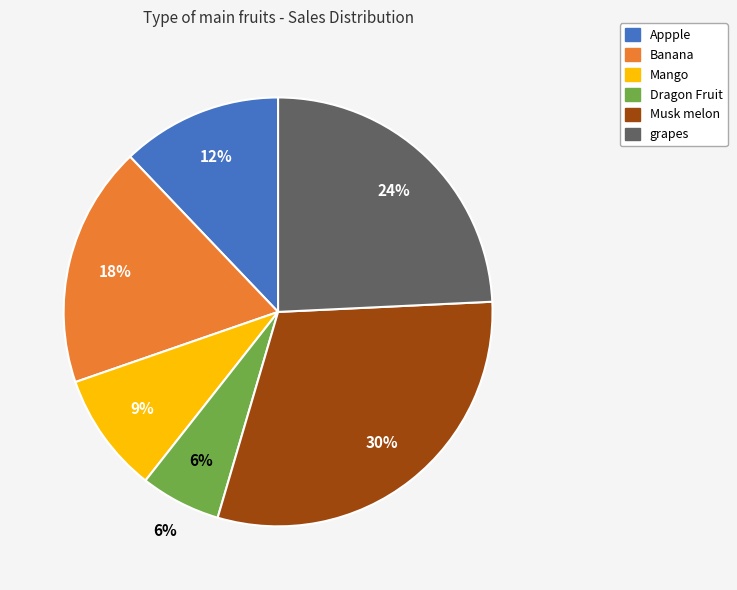

Rank the categories by value from lowest to highest.

Dragon Fruit, Mango, Appple, Banana, grapes, Musk melon